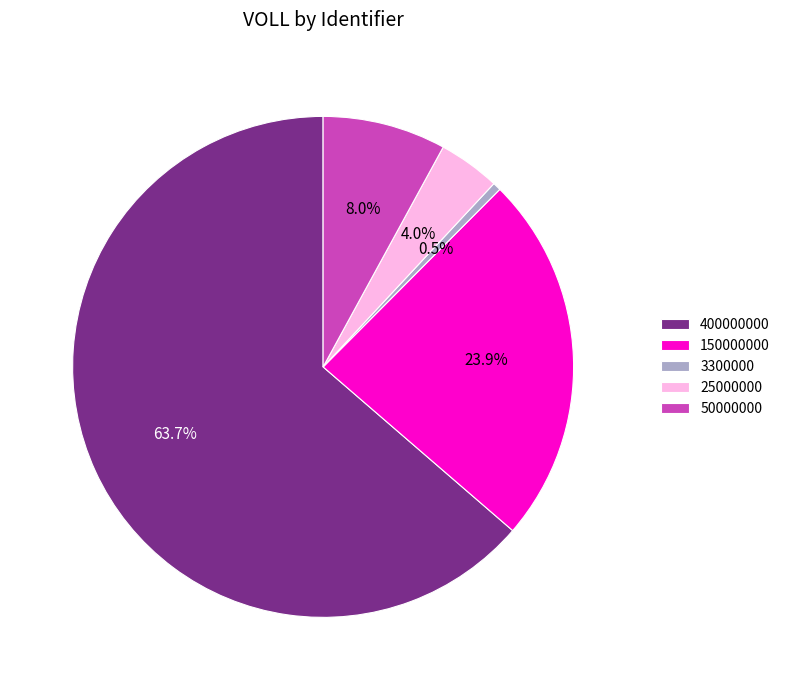

What is the largest slice in the pie chart?

400000000